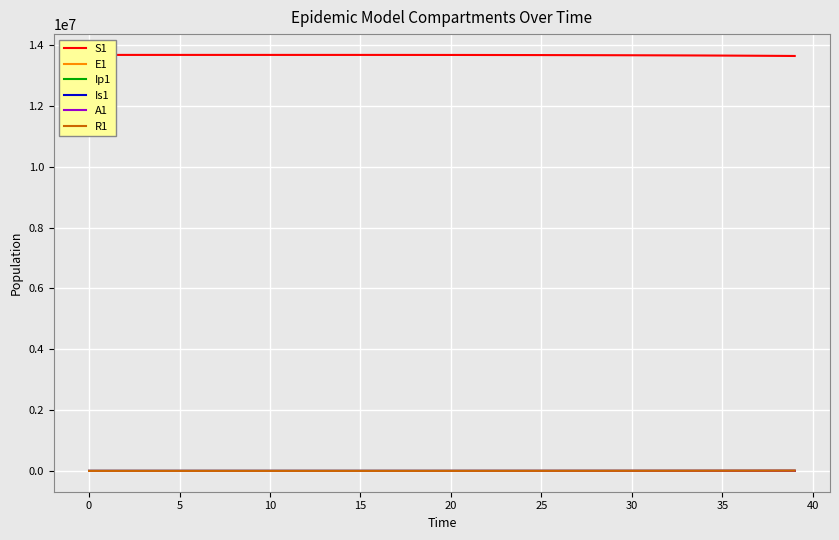

What value does the A1 series have at 36?

2072.2